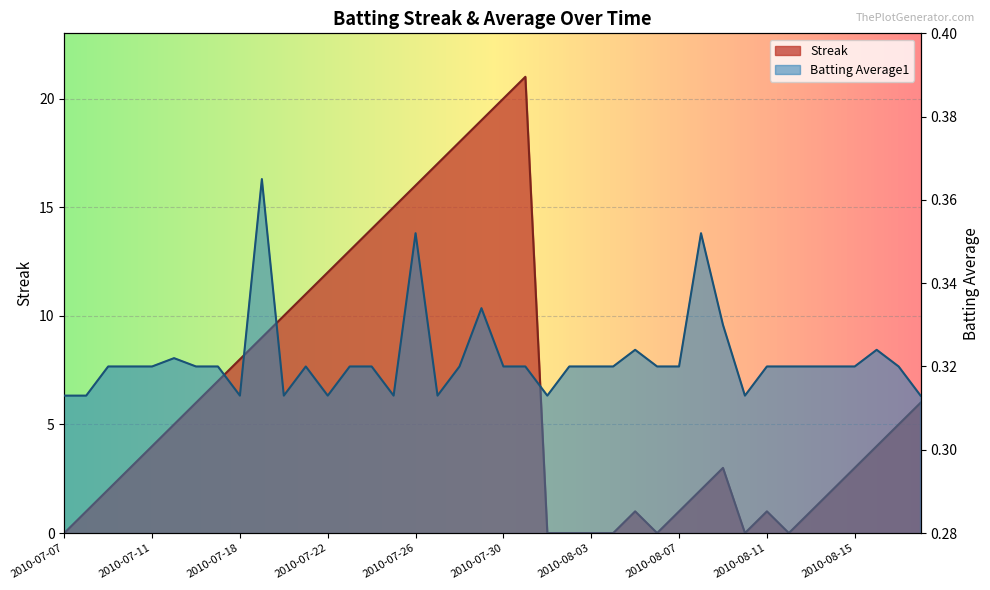

What is the greatest value displayed?

21.0